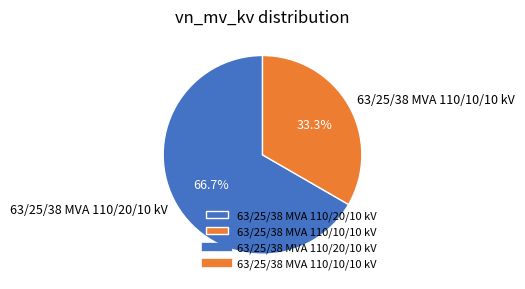

Which slice is the largest?

63/25/38 MVA 110/20/10 kV